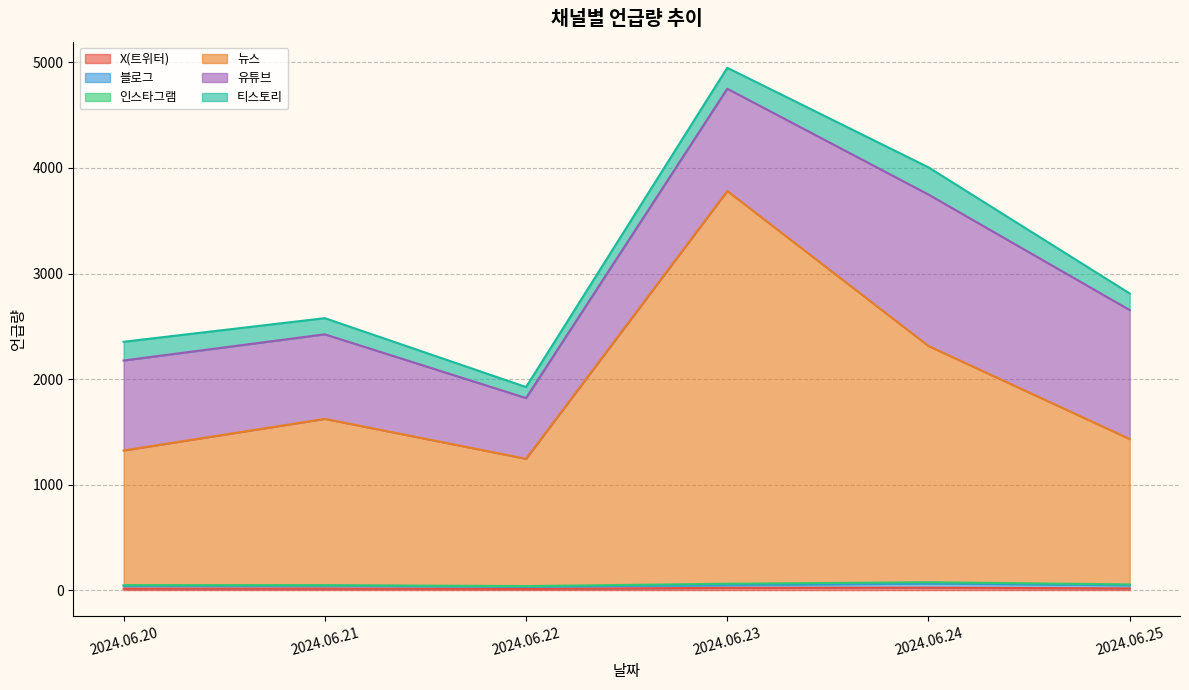

How many values in the 블로그 series exceed 28?

3